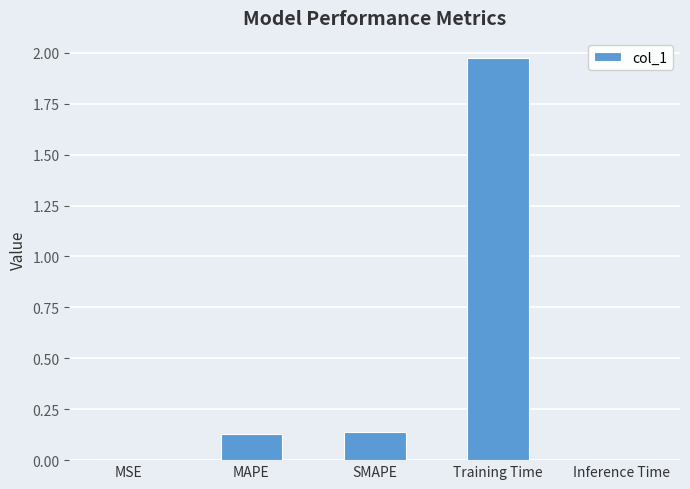

True or false: the data shows 0.0 at Inference Time.

True